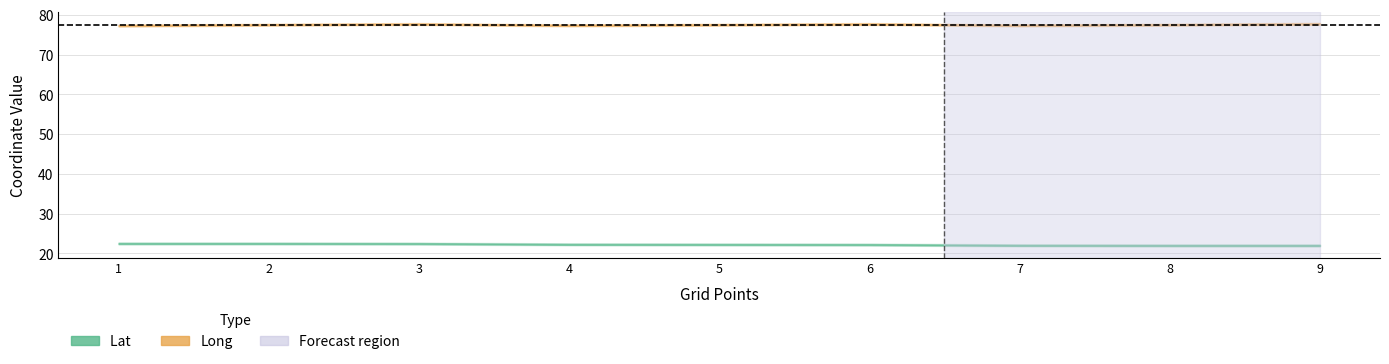

Does the chart have visible grid lines?

Yes